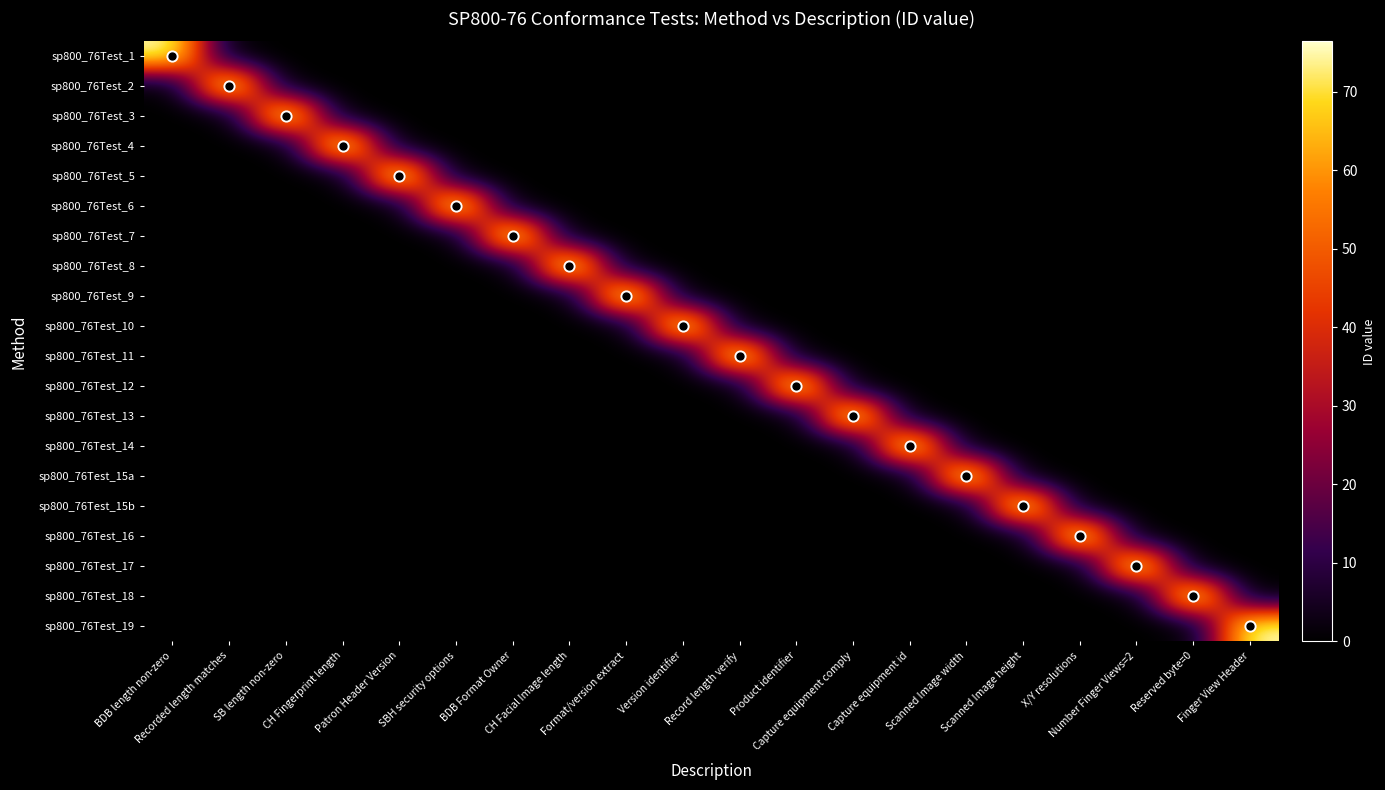

Reading left to right, extract all data points from this chart.

sp800_76Test_1: BDB length non-zero=76.1	Recorded length matches=0.0	SB length non-zero=0.0	CH Fingerprint length=0.0	Patron Header Version=0.0	SBH security options=0.0	BDB Format Owner=0.0	CH Facial Image length=0.0	Format/version extract=0.0	Version identifier=0.0	Record length verify=0.0	Product identifier=0.0	Capture equipment comply=0.0	Capture equipment id=0.0	Scanned Image width=0.0	Scanned Image height=0.0	X/Y resolutions=0.0	Number Finger Views=2=0.0	Reserved byte=0=0.0	Finger View Header=0.0
sp800_76Test_2: BDB length non-zero=0.0	Recorded length matches=76.2	SB length non-zero=0.0	CH Fingerprint length=0.0	Patron Header Version=0.0	SBH security options=0.0	BDB Format Owner=0.0	CH Facial Image length=0.0	Format/version extract=0.0	Version identifier=0.0	Record length verify=0.0	Product identifier=0.0	Capture equipment comply=0.0	Capture equipment id=0.0	Scanned Image width=0.0	Scanned Image height=0.0	X/Y resolutions=0.0	Number Finger Views=2=0.0	Reserved byte=0=0.0	Finger View Header=0.0
sp800_76Test_3: BDB length non-zero=0.0	Recorded length matches=0.0	SB length non-zero=76.3	CH Fingerprint length=0.0	Patron Header Version=0.0	SBH security options=0.0	BDB Format Owner=0.0	CH Facial Image length=0.0	Format/version extract=0.0	Version identifier=0.0	Record length verify=0.0	Product identifier=0.0	Capture equipment comply=0.0	Capture equipment id=0.0	Scanned Image width=0.0	Scanned Image height=0.0	X/Y resolutions=0.0	Number Finger Views=2=0.0	Reserved byte=0=0.0	Finger View Header=0.0
sp800_76Test_4: BDB length non-zero=0.0	Recorded length matches=0.0	SB length non-zero=0.0	CH Fingerprint length=76.4	Patron Header Version=0.0	SBH security options=0.0	BDB Format Owner=0.0	CH Facial Image length=0.0	Format/version extract=0.0	Version identifier=0.0	Record length verify=0.0	Product identifier=0.0	Capture equipment comply=0.0	Capture equipment id=0.0	Scanned Image width=0.0	Scanned Image height=0.0	X/Y resolutions=0.0	Number Finger Views=2=0.0	Reserved byte=0=0.0	Finger View Header=0.0
sp800_76Test_5: BDB length non-zero=0.0	Recorded length matches=0.0	SB length non-zero=0.0	CH Fingerprint length=0.0	Patron Header Version=76.5	SBH security options=0.0	BDB Format Owner=0.0	CH Facial Image length=0.0	Format/version extract=0.0	Version identifier=0.0	Record length verify=0.0	Product identifier=0.0	Capture equipment comply=0.0	Capture equipment id=0.0	Scanned Image width=0.0	Scanned Image height=0.0	X/Y resolutions=0.0	Number Finger Views=2=0.0	Reserved byte=0=0.0	Finger View Header=0.0
sp800_76Test_6: BDB length non-zero=0.0	Recorded length matches=0.0	SB length non-zero=0.0	CH Fingerprint length=0.0	Patron Header Version=0.0	SBH security options=76.6	BDB Format Owner=0.0	CH Facial Image length=0.0	Format/version extract=0.0	Version identifier=0.0	Record length verify=0.0	Product identifier=0.0	Capture equipment comply=0.0	Capture equipment id=0.0	Scanned Image width=0.0	Scanned Image height=0.0	X/Y resolutions=0.0	Number Finger Views=2=0.0	Reserved byte=0=0.0	Finger View Header=0.0
sp800_76Test_7: BDB length non-zero=0.0	Recorded length matches=0.0	SB length non-zero=0.0	CH Fingerprint length=0.0	Patron Header Version=0.0	SBH security options=0.0	BDB Format Owner=76.7	CH Facial Image length=0.0	Format/version extract=0.0	Version identifier=0.0	Record length verify=0.0	Product identifier=0.0	Capture equipment comply=0.0	Capture equipment id=0.0	Scanned Image width=0.0	Scanned Image height=0.0	X/Y resolutions=0.0	Number Finger Views=2=0.0	Reserved byte=0=0.0	Finger View Header=0.0
sp800_76Test_8: BDB length non-zero=0.0	Recorded length matches=0.0	SB length non-zero=0.0	CH Fingerprint length=0.0	Patron Header Version=0.0	SBH security options=0.0	BDB Format Owner=0.0	CH Facial Image length=76.8	Format/version extract=0.0	Version identifier=0.0	Record length verify=0.0	Product identifier=0.0	Capture equipment comply=0.0	Capture equipment id=0.0	Scanned Image width=0.0	Scanned Image height=0.0	X/Y resolutions=0.0	Number Finger Views=2=0.0	Reserved byte=0=0.0	Finger View Header=0.0
sp800_76Test_9: BDB length non-zero=0.0	Recorded length matches=0.0	SB length non-zero=0.0	CH Fingerprint length=0.0	Patron Header Version=0.0	SBH security options=0.0	BDB Format Owner=0.0	CH Facial Image length=0.0	Format/version extract=76.9	Version identifier=0.0	Record length verify=0.0	Product identifier=0.0	Capture equipment comply=0.0	Capture equipment id=0.0	Scanned Image width=0.0	Scanned Image height=0.0	X/Y resolutions=0.0	Number Finger Views=2=0.0	Reserved byte=0=0.0	Finger View Header=0.0
sp800_76Test_10: BDB length non-zero=0.0	Recorded length matches=0.0	SB length non-zero=0.0	CH Fingerprint length=0.0	Patron Header Version=0.0	SBH security options=0.0	BDB Format Owner=0.0	CH Facial Image length=0.0	Format/version extract=0.0	Version identifier=76.1	Record length verify=0.0	Product identifier=0.0	Capture equipment comply=0.0	Capture equipment id=0.0	Scanned Image width=0.0	Scanned Image height=0.0	X/Y resolutions=0.0	Number Finger Views=2=0.0	Reserved byte=0=0.0	Finger View Header=0.0
sp800_76Test_11: BDB length non-zero=0.0	Recorded length matches=0.0	SB length non-zero=0.0	CH Fingerprint length=0.0	Patron Header Version=0.0	SBH security options=0.0	BDB Format Owner=0.0	CH Facial Image length=0.0	Format/version extract=0.0	Version identifier=0.0	Record length verify=76.1	Product identifier=0.0	Capture equipment comply=0.0	Capture equipment id=0.0	Scanned Image width=0.0	Scanned Image height=0.0	X/Y resolutions=0.0	Number Finger Views=2=0.0	Reserved byte=0=0.0	Finger View Header=0.0
sp800_76Test_12: BDB length non-zero=0.0	Recorded length matches=0.0	SB length non-zero=0.0	CH Fingerprint length=0.0	Patron Header Version=0.0	SBH security options=0.0	BDB Format Owner=0.0	CH Facial Image length=0.0	Format/version extract=0.0	Version identifier=0.0	Record length verify=0.0	Product identifier=76.1	Capture equipment comply=0.0	Capture equipment id=0.0	Scanned Image width=0.0	Scanned Image height=0.0	X/Y resolutions=0.0	Number Finger Views=2=0.0	Reserved byte=0=0.0	Finger View Header=0.0
sp800_76Test_13: BDB length non-zero=0.0	Recorded length matches=0.0	SB length non-zero=0.0	CH Fingerprint length=0.0	Patron Header Version=0.0	SBH security options=0.0	BDB Format Owner=0.0	CH Facial Image length=0.0	Format/version extract=0.0	Version identifier=0.0	Record length verify=0.0	Product identifier=0.0	Capture equipment comply=76.1	Capture equipment id=0.0	Scanned Image width=0.0	Scanned Image height=0.0	X/Y resolutions=0.0	Number Finger Views=2=0.0	Reserved byte=0=0.0	Finger View Header=0.0
sp800_76Test_14: BDB length non-zero=0.0	Recorded length matches=0.0	SB length non-zero=0.0	CH Fingerprint length=0.0	Patron Header Version=0.0	SBH security options=0.0	BDB Format Owner=0.0	CH Facial Image length=0.0	Format/version extract=0.0	Version identifier=0.0	Record length verify=0.0	Product identifier=0.0	Capture equipment comply=0.0	Capture equipment id=76.1	Scanned Image width=0.0	Scanned Image height=0.0	X/Y resolutions=0.0	Number Finger Views=2=0.0	Reserved byte=0=0.0	Finger View Header=0.0
sp800_76Test_15a: BDB length non-zero=0.0	Recorded length matches=0.0	SB length non-zero=0.0	CH Fingerprint length=0.0	Patron Header Version=0.0	SBH security options=0.0	BDB Format Owner=0.0	CH Facial Image length=0.0	Format/version extract=0.0	Version identifier=0.0	Record length verify=0.0	Product identifier=0.0	Capture equipment comply=0.0	Capture equipment id=0.0	Scanned Image width=76.2	Scanned Image height=0.0	X/Y resolutions=0.0	Number Finger Views=2=0.0	Reserved byte=0=0.0	Finger View Header=0.0
sp800_76Test_15b: BDB length non-zero=0.0	Recorded length matches=0.0	SB length non-zero=0.0	CH Fingerprint length=0.0	Patron Header Version=0.0	SBH security options=0.0	BDB Format Owner=0.0	CH Facial Image length=0.0	Format/version extract=0.0	Version identifier=0.0	Record length verify=0.0	Product identifier=0.0	Capture equipment comply=0.0	Capture equipment id=0.0	Scanned Image width=0.0	Scanned Image height=76.2	X/Y resolutions=0.0	Number Finger Views=2=0.0	Reserved byte=0=0.0	Finger View Header=0.0
sp800_76Test_16: BDB length non-zero=0.0	Recorded length matches=0.0	SB length non-zero=0.0	CH Fingerprint length=0.0	Patron Header Version=0.0	SBH security options=0.0	BDB Format Owner=0.0	CH Facial Image length=0.0	Format/version extract=0.0	Version identifier=0.0	Record length verify=0.0	Product identifier=0.0	Capture equipment comply=0.0	Capture equipment id=0.0	Scanned Image width=0.0	Scanned Image height=0.0	X/Y resolutions=76.2	Number Finger Views=2=0.0	Reserved byte=0=0.0	Finger View Header=0.0
sp800_76Test_17: BDB length non-zero=0.0	Recorded length matches=0.0	SB length non-zero=0.0	CH Fingerprint length=0.0	Patron Header Version=0.0	SBH security options=0.0	BDB Format Owner=0.0	CH Facial Image length=0.0	Format/version extract=0.0	Version identifier=0.0	Record length verify=0.0	Product identifier=0.0	Capture equipment comply=0.0	Capture equipment id=0.0	Scanned Image width=0.0	Scanned Image height=0.0	X/Y resolutions=0.0	Number Finger Views=2=76.2	Reserved byte=0=0.0	Finger View Header=0.0
sp800_76Test_18: BDB length non-zero=0.0	Recorded length matches=0.0	SB length non-zero=0.0	CH Fingerprint length=0.0	Patron Header Version=0.0	SBH security options=0.0	BDB Format Owner=0.0	CH Facial Image length=0.0	Format/version extract=0.0	Version identifier=0.0	Record length verify=0.0	Product identifier=0.0	Capture equipment comply=0.0	Capture equipment id=0.0	Scanned Image width=0.0	Scanned Image height=0.0	X/Y resolutions=0.0	Number Finger Views=2=0.0	Reserved byte=0=76.2	Finger View Header=0.0
sp800_76Test_19: BDB length non-zero=0.0	Recorded length matches=0.0	SB length non-zero=0.0	CH Fingerprint length=0.0	Patron Header Version=0.0	SBH security options=0.0	BDB Format Owner=0.0	CH Facial Image length=0.0	Format/version extract=0.0	Version identifier=0.0	Record length verify=0.0	Product identifier=0.0	Capture equipment comply=0.0	Capture equipment id=0.0	Scanned Image width=0.0	Scanned Image height=0.0	X/Y resolutions=0.0	Number Finger Views=2=0.0	Reserved byte=0=0.0	Finger View Header=76.2